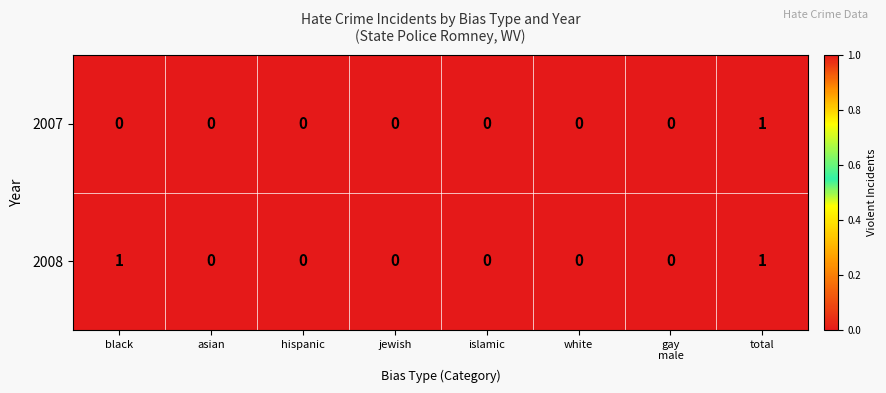

Which series changed the most between hispanic and total?

row_0